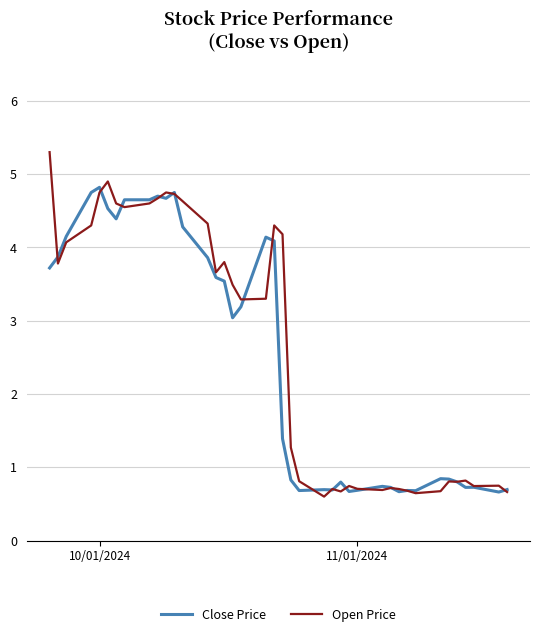

What is the greatest value displayed?

5.3